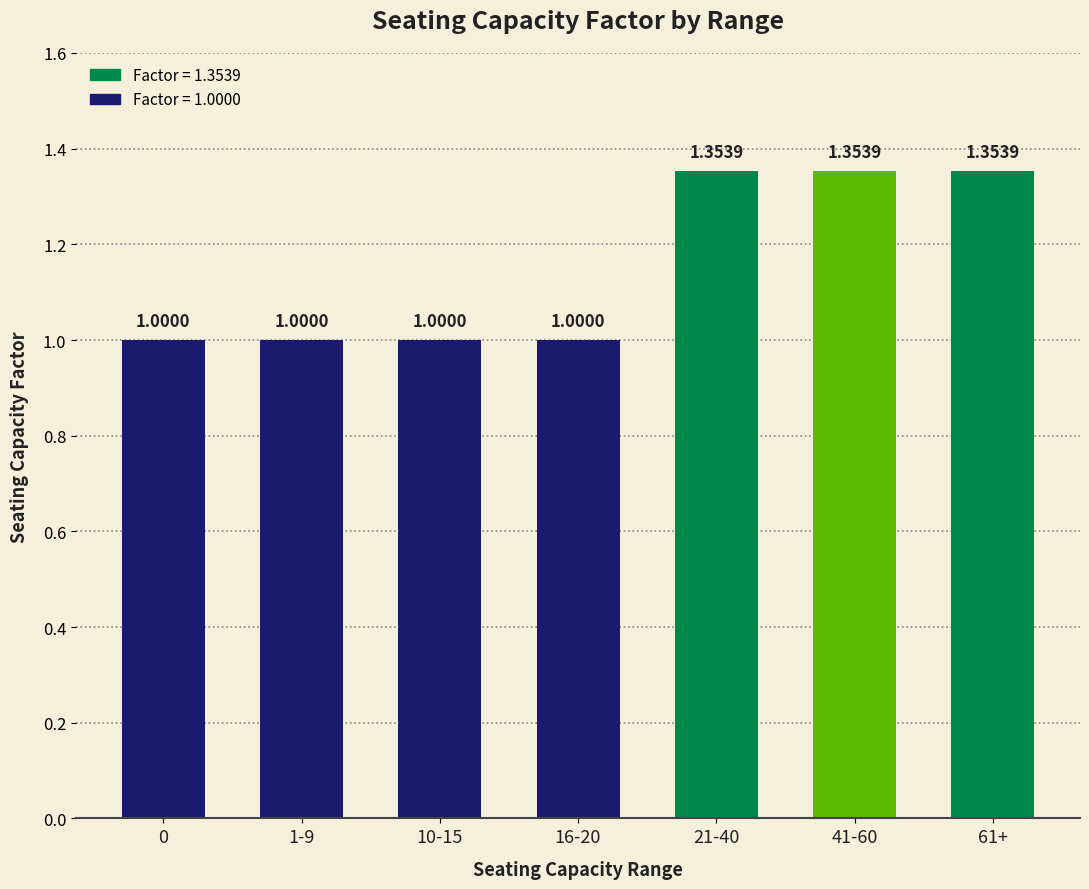

How many values are between 1 and 2?

7